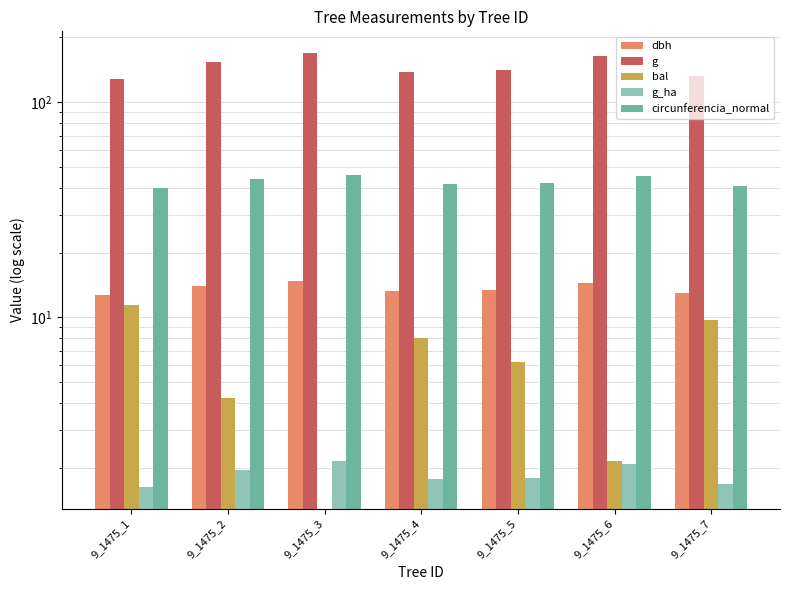

Between 9_1475_5 and 9_1475_6, which series saw the biggest shift?

g